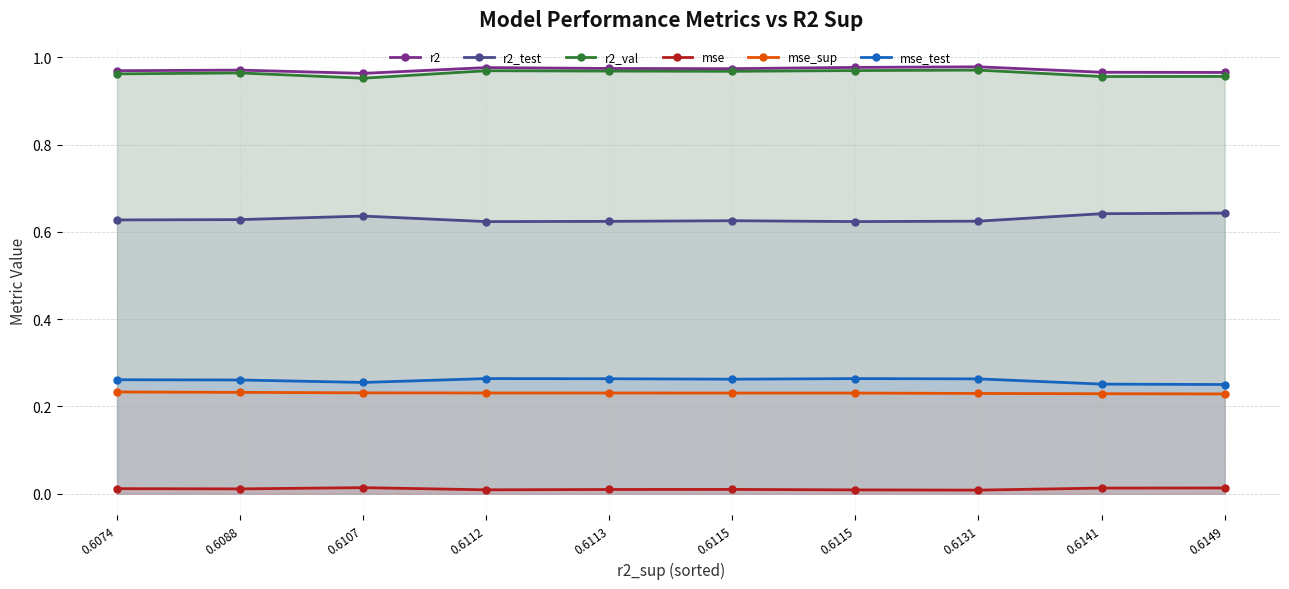

Reading left to right, extract all data points from this chart.

r2: 1.0	1.0	1.0	1.0	1.0	1.0	1.0	1.0	1.0	1.0
r2_test: 0.6	0.6	0.6	0.6	0.6	0.6	0.6	0.6	0.6	0.6
r2_val: 1.0	1.0	1.0	1.0	1.0	1.0	1.0	1.0	1.0	1.0
mse: 0.0	0.0	0.0	0.0	0.0	0.0	0.0	0.0	0.0	0.0
mse_sup: 0.2	0.2	0.2	0.2	0.2	0.2	0.2	0.2	0.2	0.2
mse_test: 0.3	0.3	0.3	0.3	0.3	0.3	0.3	0.3	0.3	0.3